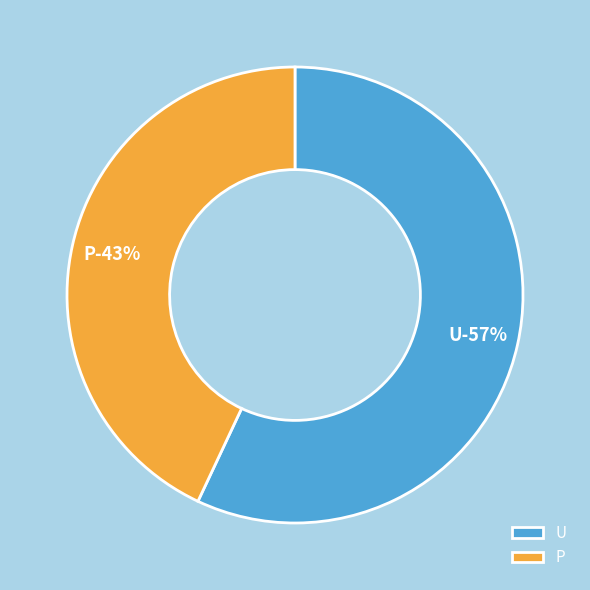

Does any single category account for the majority?

Yes